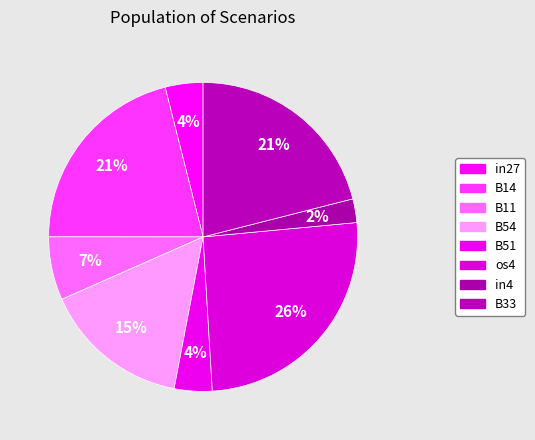

Count the number of slices in the pie.

8